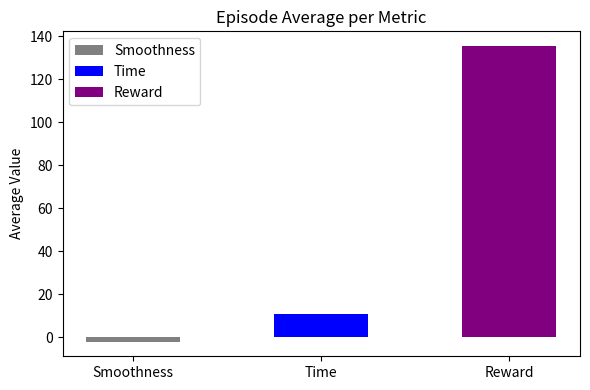

What is the label of the 2nd bar from the right?

Time